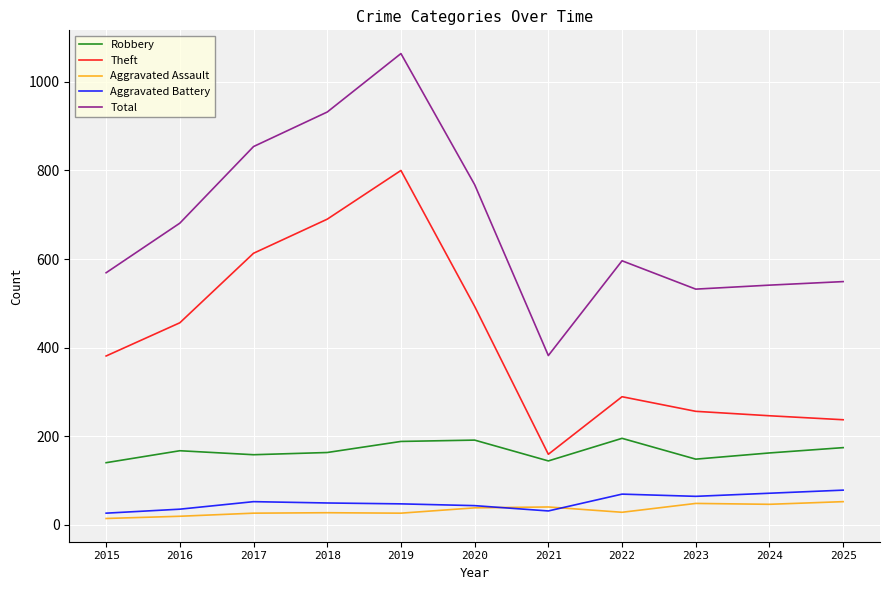

What is the maximum value shown in the chart?

1064